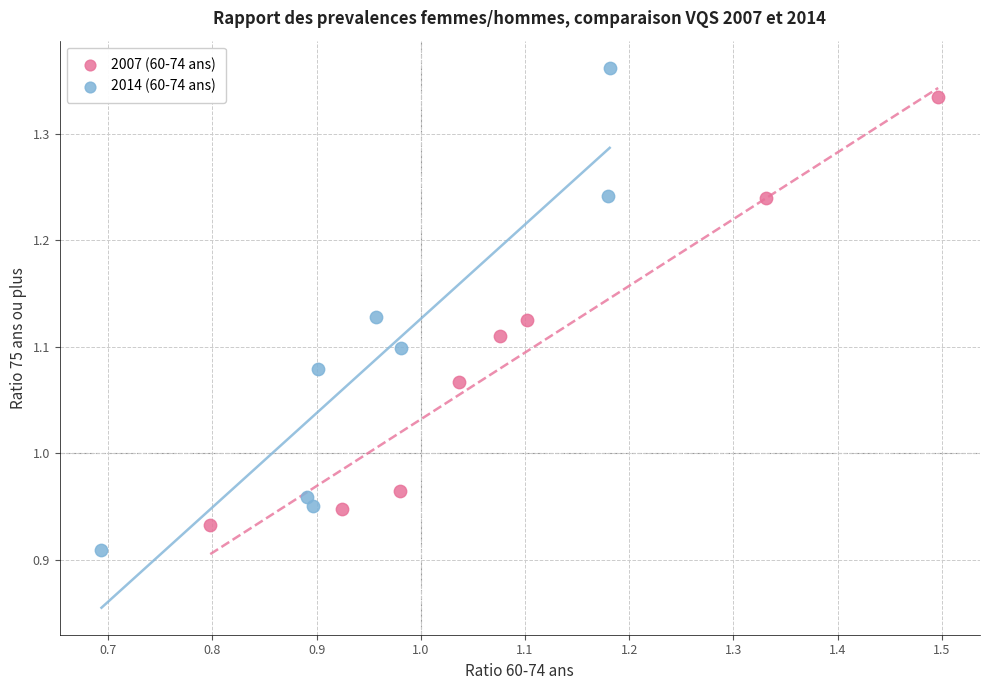

Which series has the widest spread of Y values?

2014 (60-74 ans)